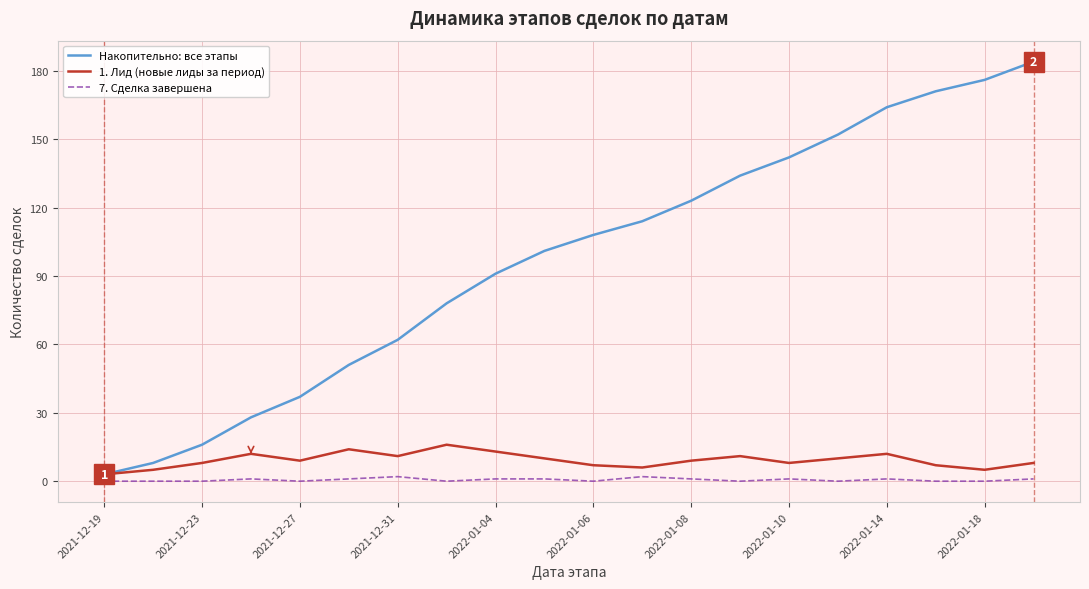

List the series in order of their peak value, highest first.

Накопительно: все этапы, 1. Лид (новые лиды за период), 7. Сделка завершена